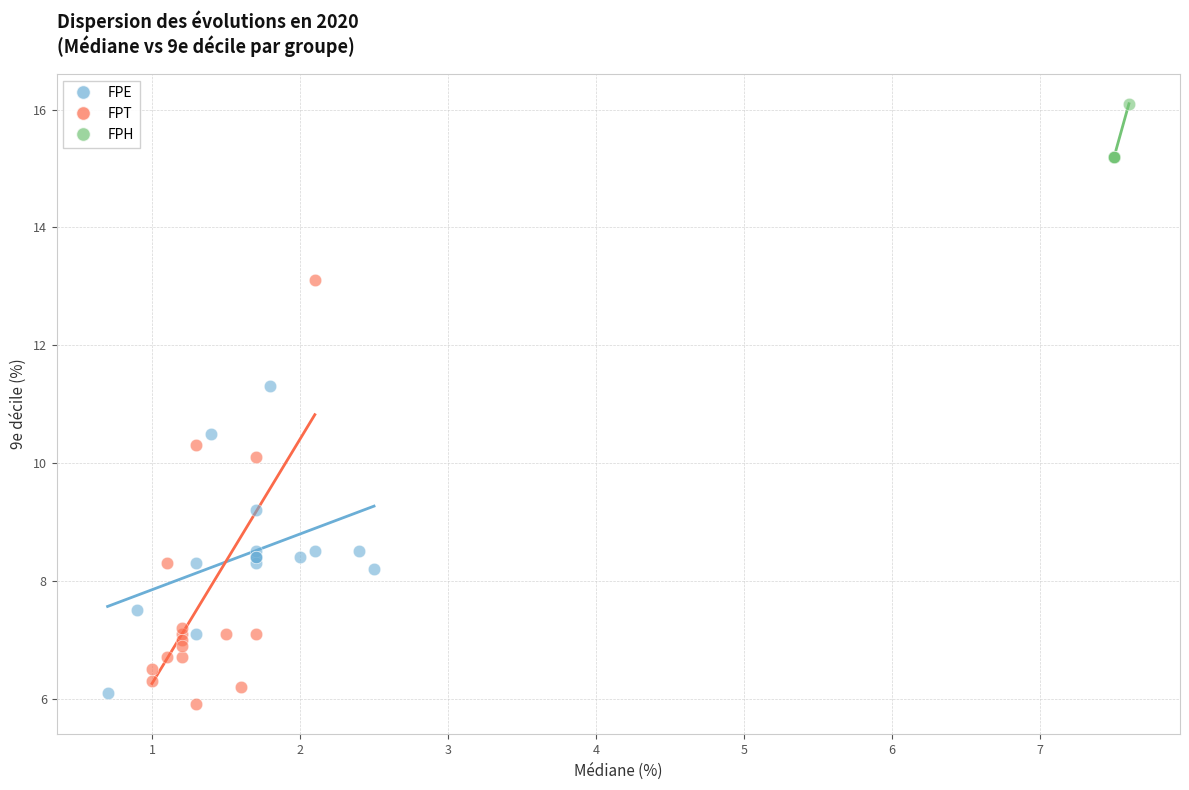

Which series has the largest Y range (max minus min)?

FPT